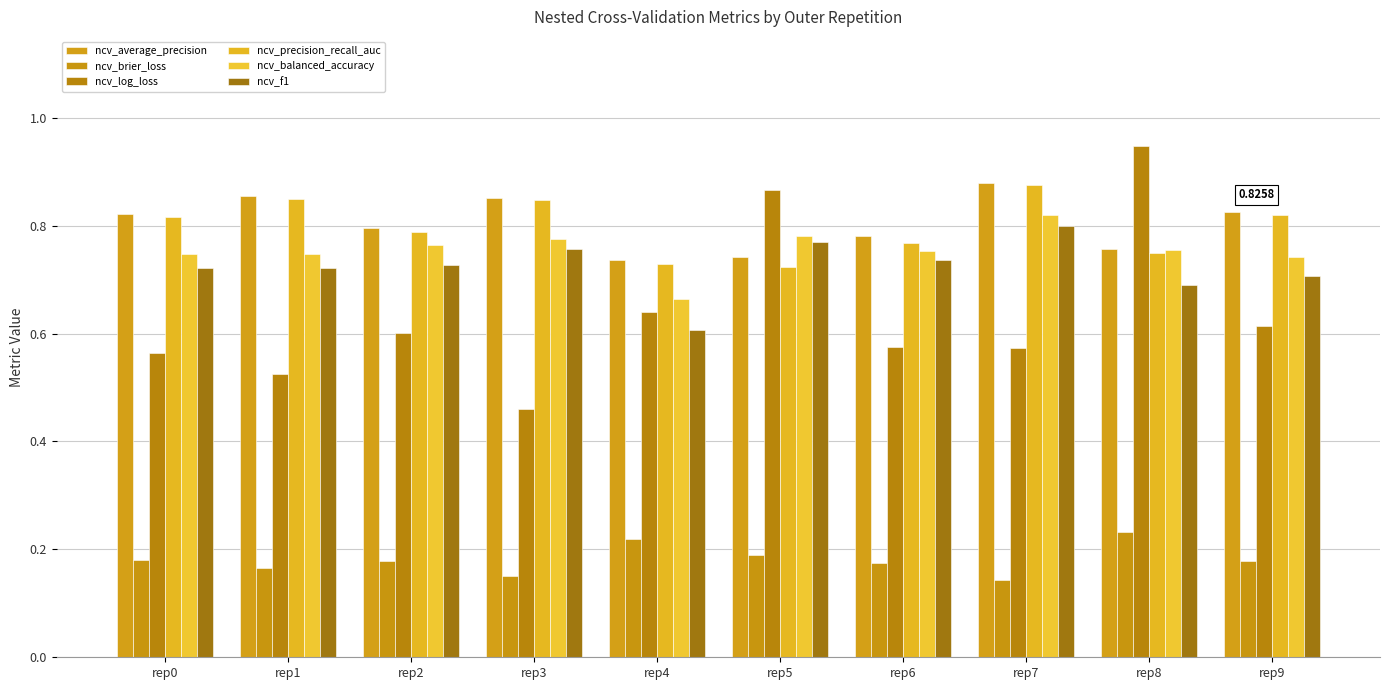

Count the number of data series in this chart.

6